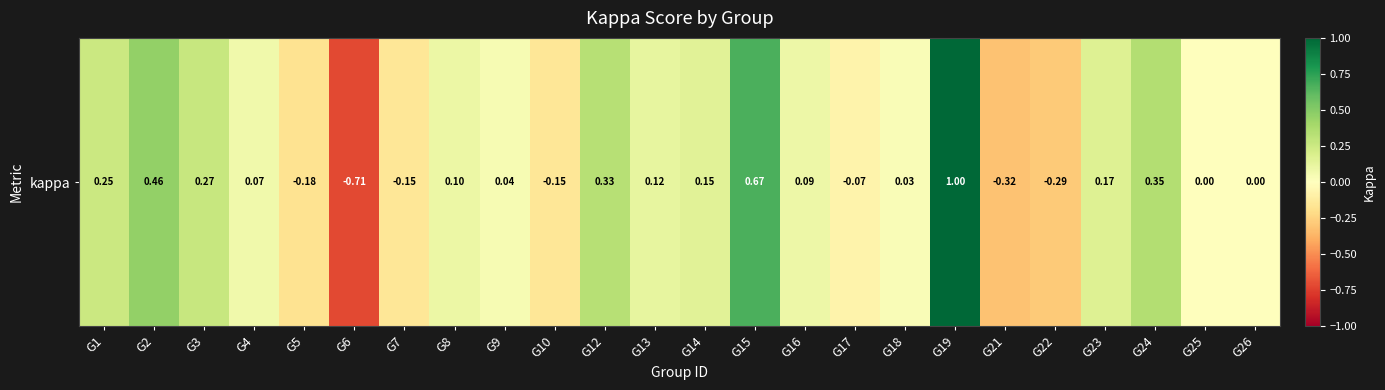

What is the change in value from G12 to G17?

-0.4